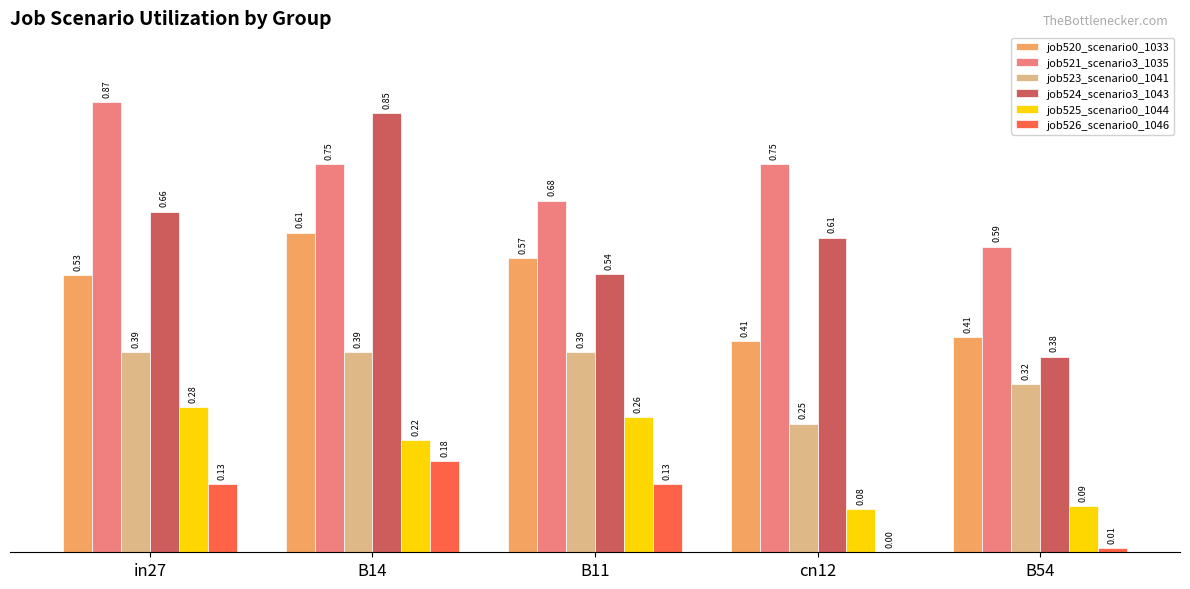

What is the total value across all series at cn12?

2.1